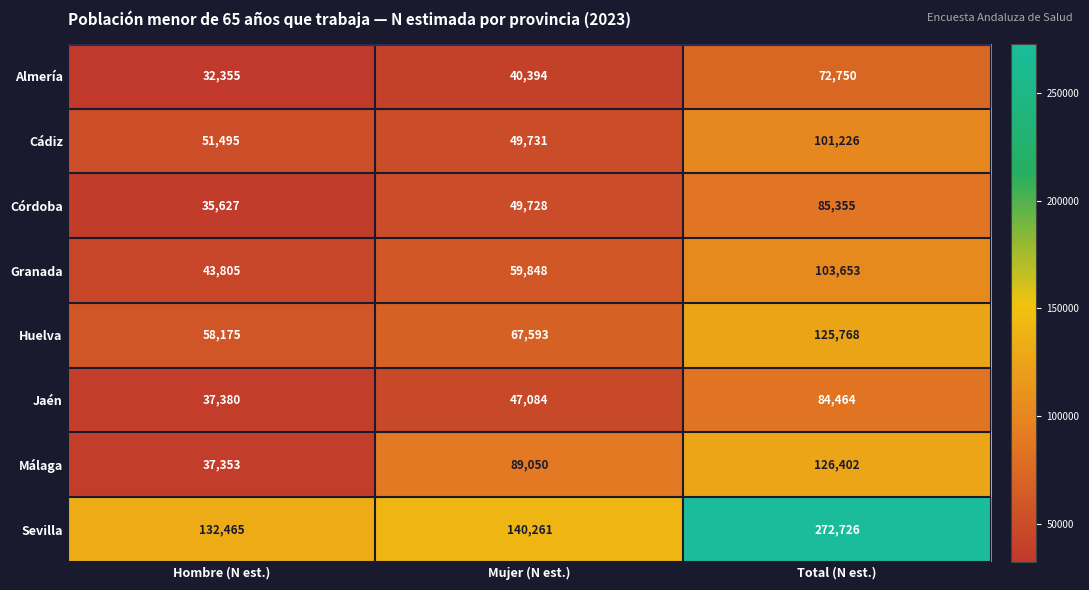

Count the number of data series in this chart.

8